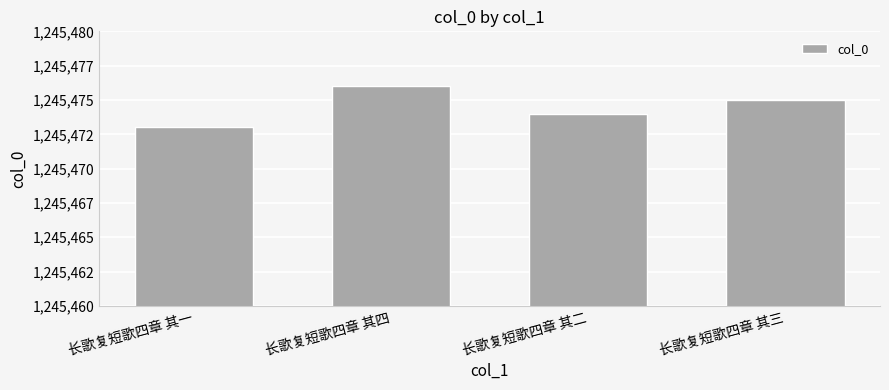

How many bars are there in total?

4